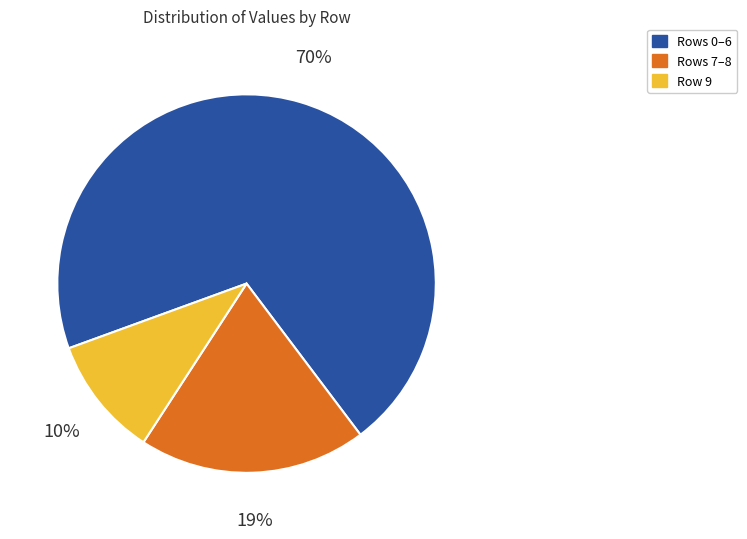

The Row 9 slice represents 10% of the pie. True or false?

True